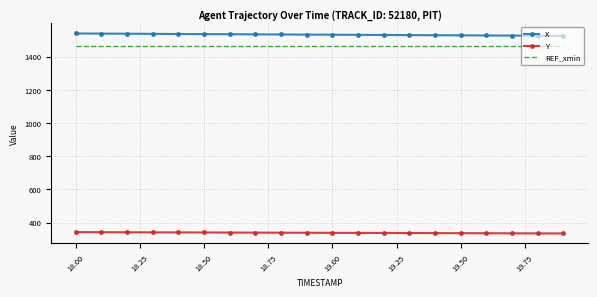

What is the minimum value shown in the chart?

334.4